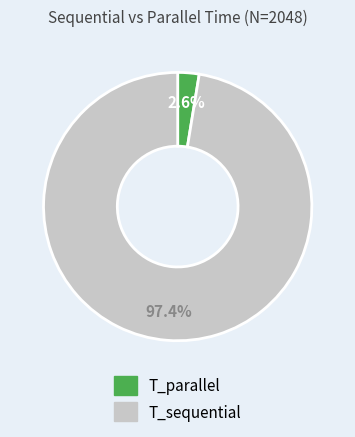

How many segments does this pie chart have?

2